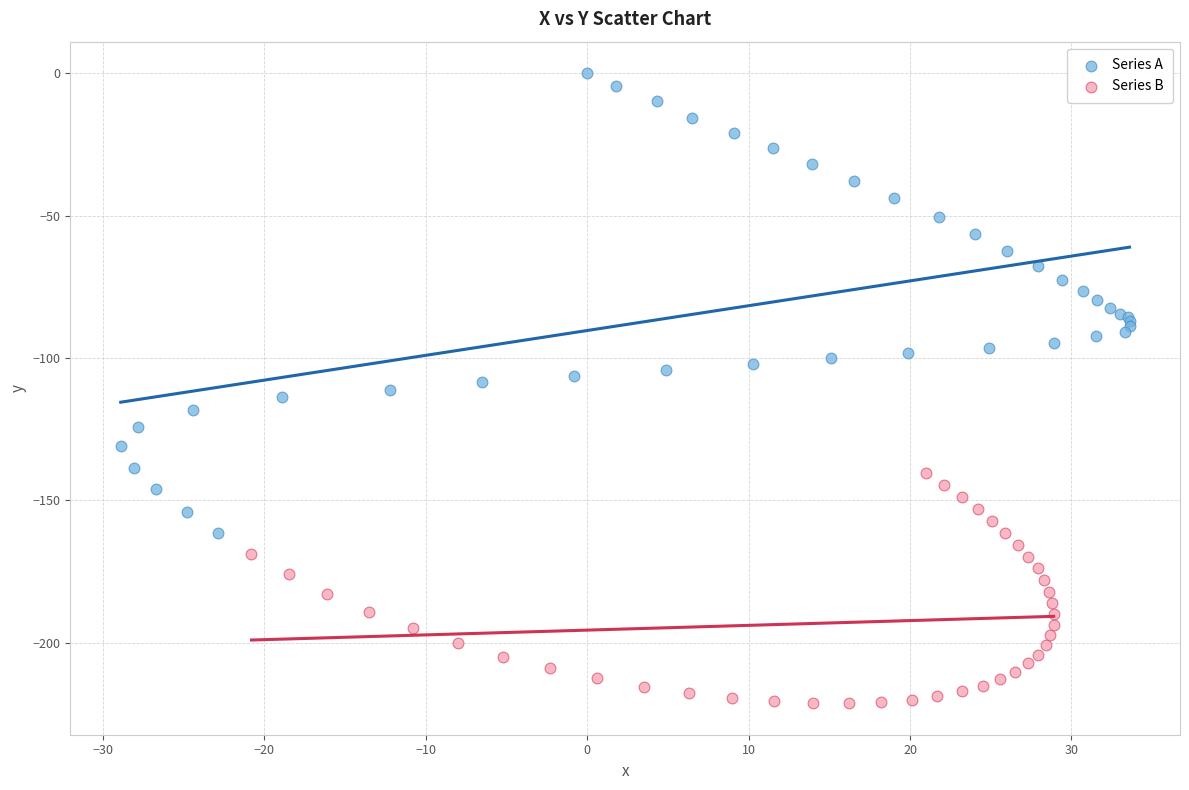

Which series reaches the minimum Y coordinate?

Series B